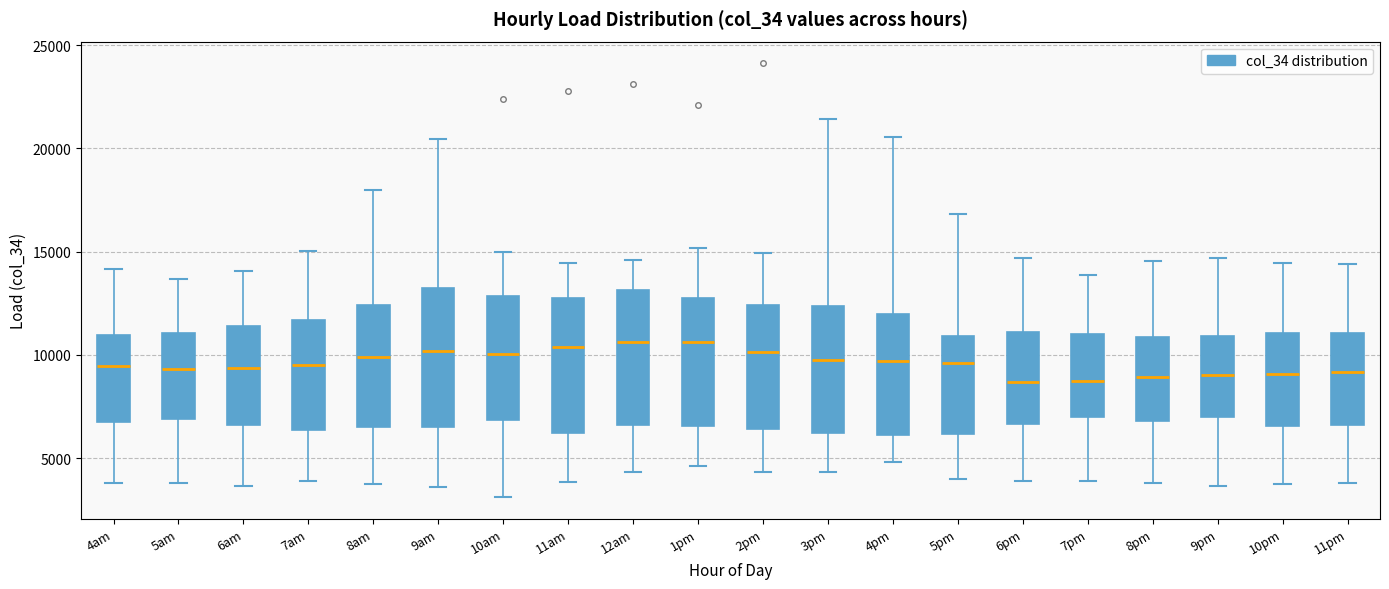

Reading left to right, read every box against the y-axis: the position of its median line, the range the box covers, and the ends of its whiskers. The values are not printed on the chart, so give them approximately, as read against the axis.

4am: median 9500, box 6500 to 11000, whiskers 4000 to 14000
5am: median 9500, box 7000 to 11000, whiskers 4000 to 13500
6am: median 9500, box 6500 to 11500, whiskers 3500 to 14000
7am: median 9500, box 6500 to 11500, whiskers 4000 to 15000
8am: median 10000, box 6500 to 12500, whiskers 4000 to 18000
9am: median 10000, box 6500 to 13500, whiskers 3500 to 20500
10am: median 10000, box 7000 to 13000, whiskers 3000 to 15000
11am: median 10500, box 6000 to 13000, whiskers 4000 to 14500
12am: median 10500, box 6500 to 13000, whiskers 4500 to 14500
1pm: median 10500, box 6500 to 13000, whiskers 4500 to 15000
2pm: median 10000, box 6500 to 12500, whiskers 4500 to 15000
3pm: median 10000, box 6000 to 12500, whiskers 4500 to 21500
4pm: median 9500, box 6000 to 12000, whiskers 5000 to 20500
5pm: median 9500, box 6000 to 11000, whiskers 4000 to 17000
6pm: median 8500, box 6500 to 11000, whiskers 4000 to 14500
7pm: median 8500, box 7000 to 11000, whiskers 4000 to 14000
8pm: median 9000, box 7000 to 11000, whiskers 4000 to 14500
9pm: median 9000, box 7000 to 11000, whiskers 3500 to 14500
10pm: median 9000, box 6500 to 11000, whiskers 3500 to 14500
11pm: median 9000, box 6500 to 11000, whiskers 4000 to 14500